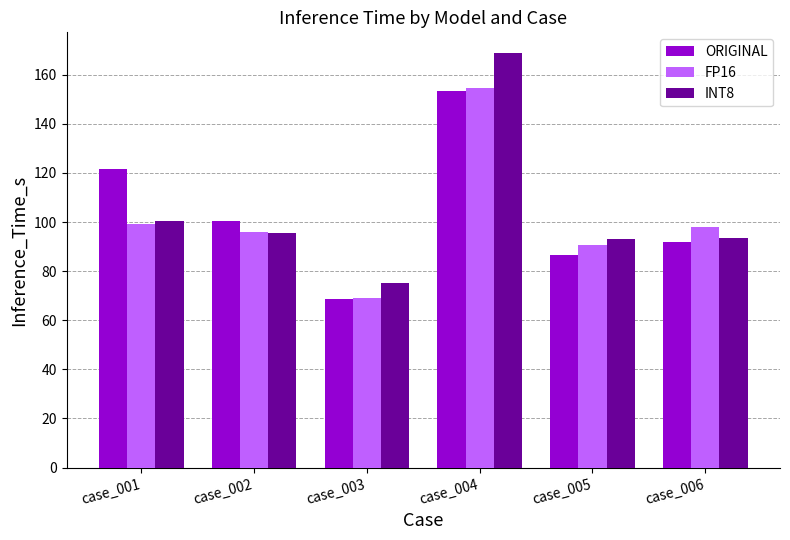

Which series has the largest range (max minus min)?

INT8